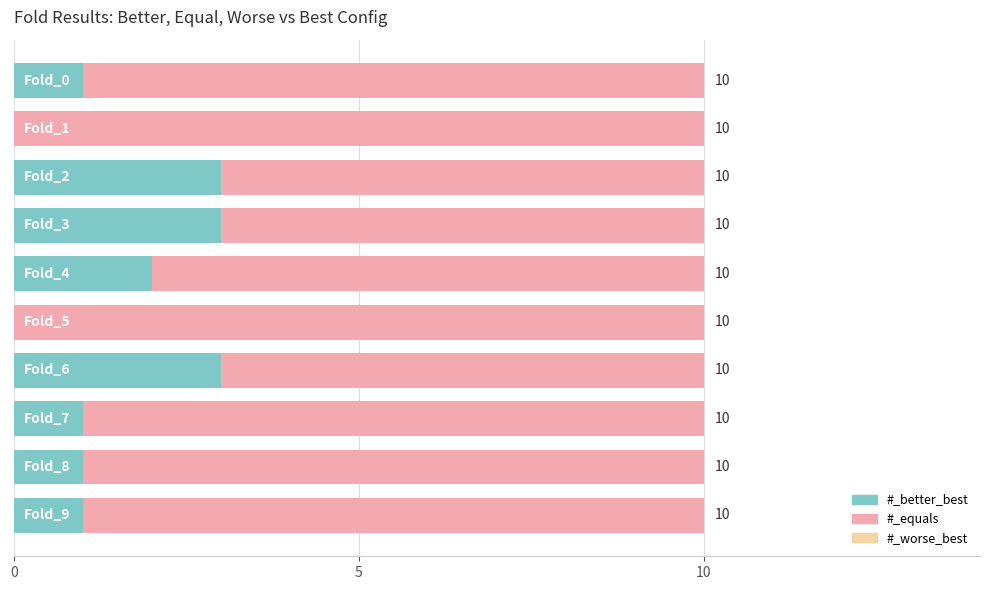

What is the sum of all #_better_best values?

15